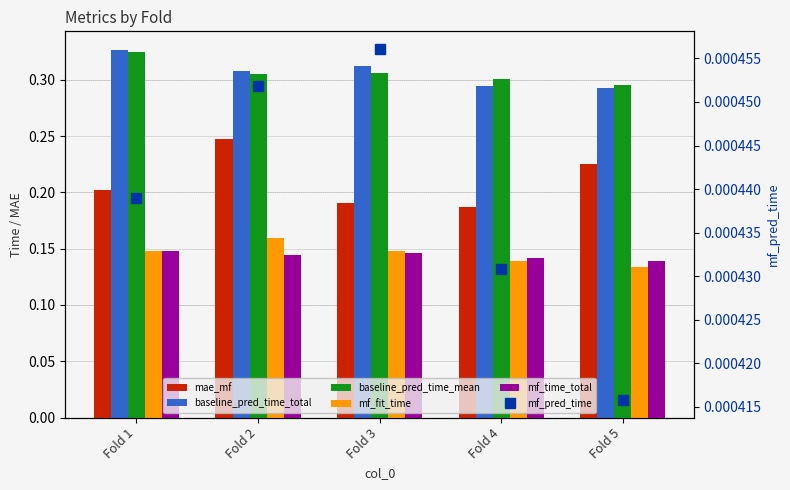

What is the value of the mae_mf bar at the 4th from the left?

0.2